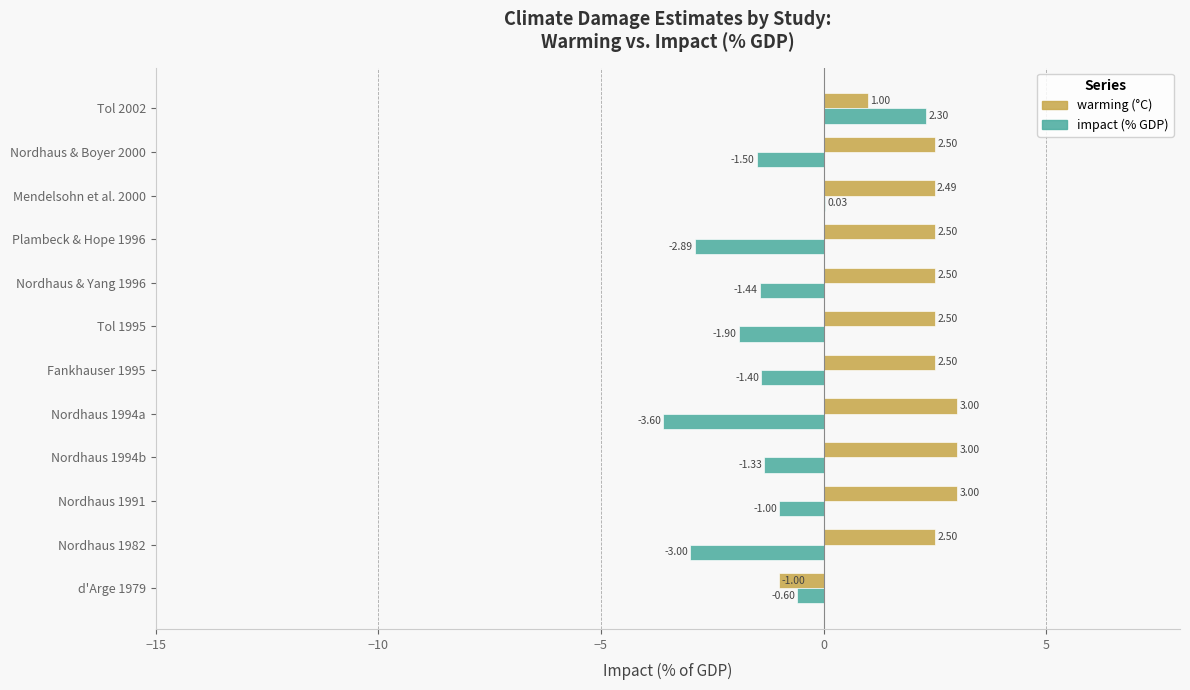

What is the sum of all impact (% GDP) values?

-16.3